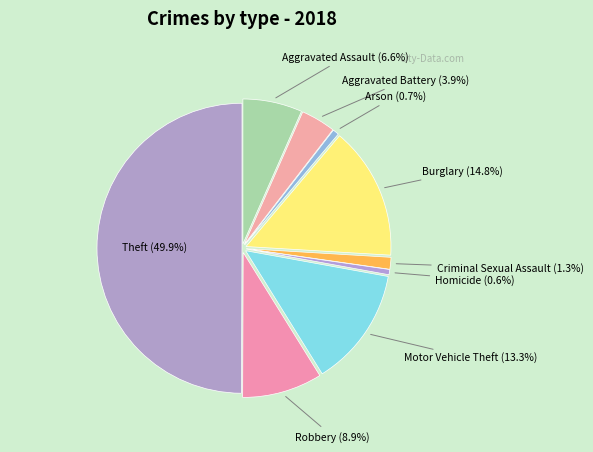

Rank the categories by value from highest to lowest.

Theft, Burglary, Motor Vehicle Theft, Robbery, Aggravated Assault, Aggravated Battery, Criminal Sexual Assault, Arson, Homicide